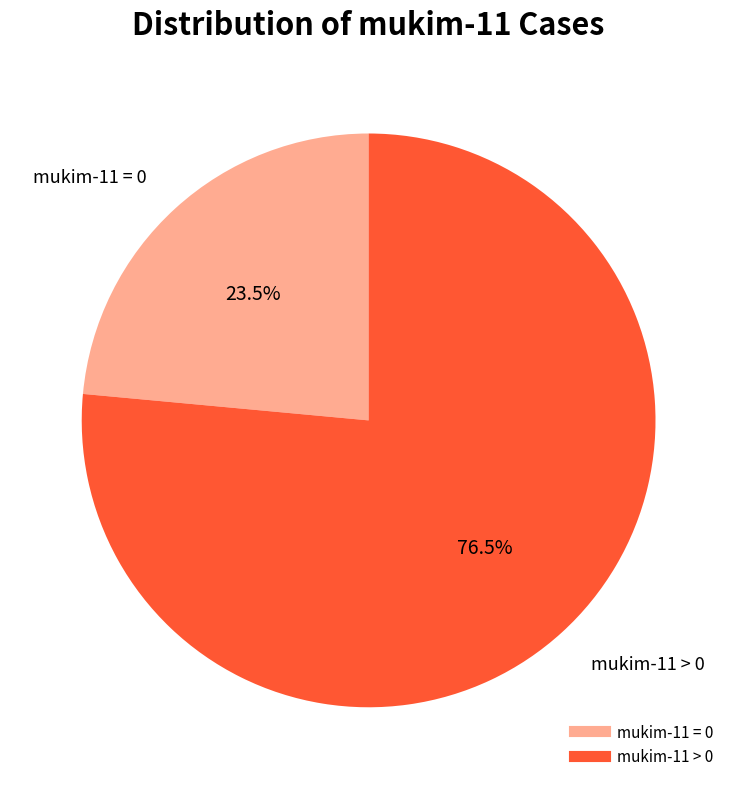

Is there a majority slice in this chart?

Yes